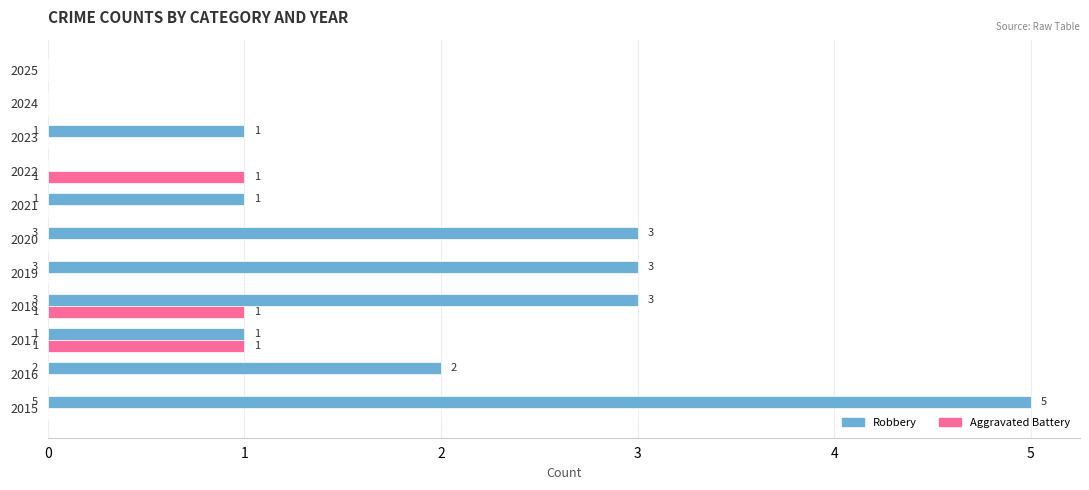

How many positive values does the Aggravated Battery series have?

3